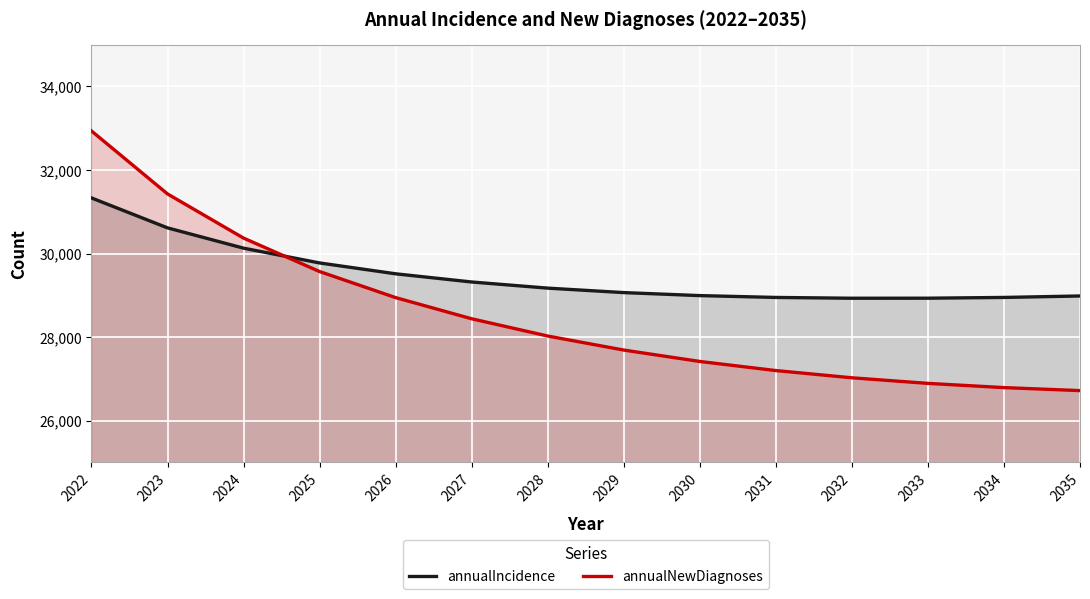

Is it true that annualIncidence equals 31331 at 2022?

True